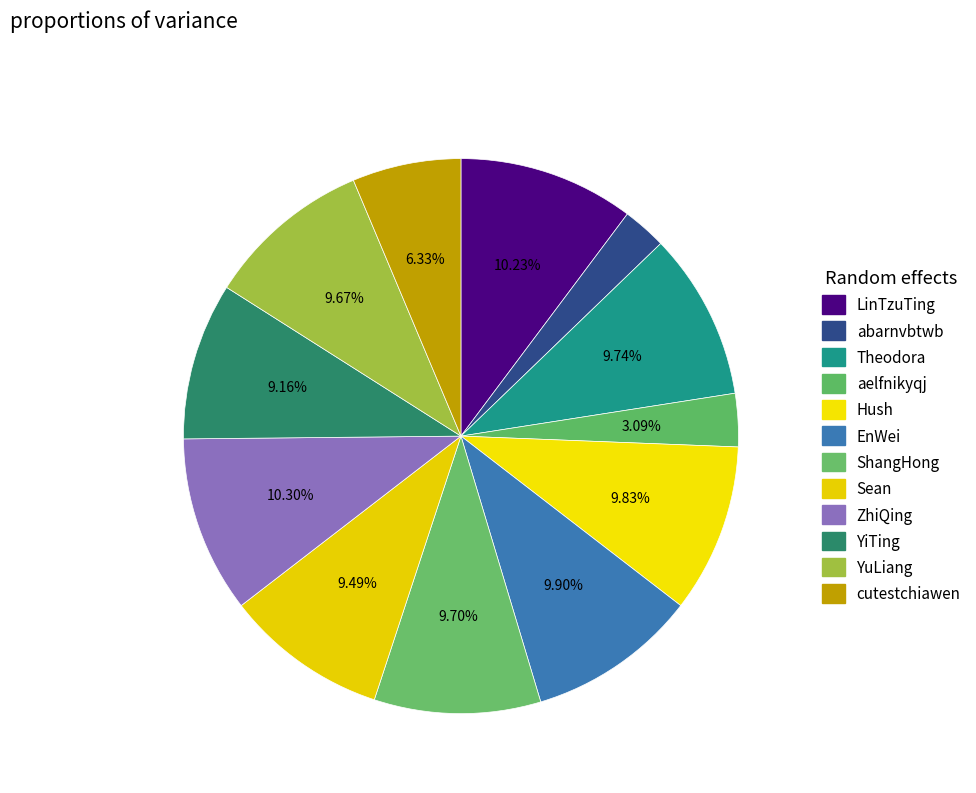

Count the number of slices in the pie.

12